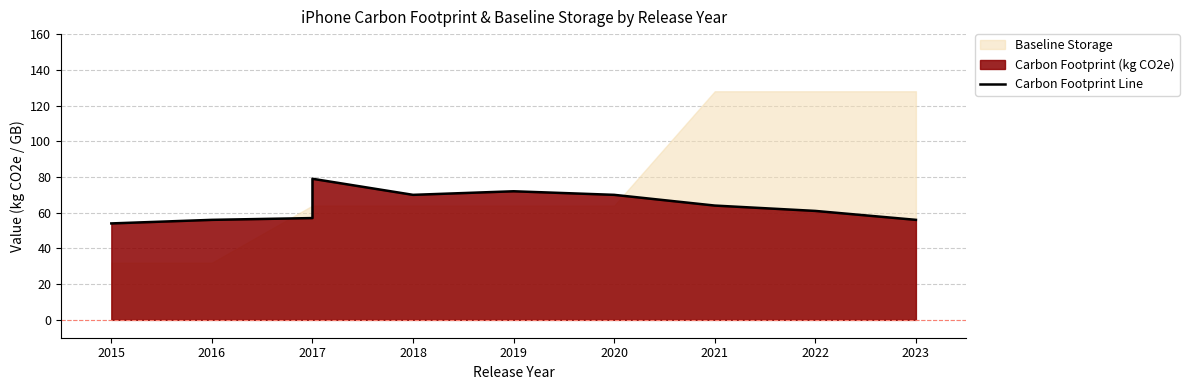

Between 2017 and 2023, which is larger?

2017